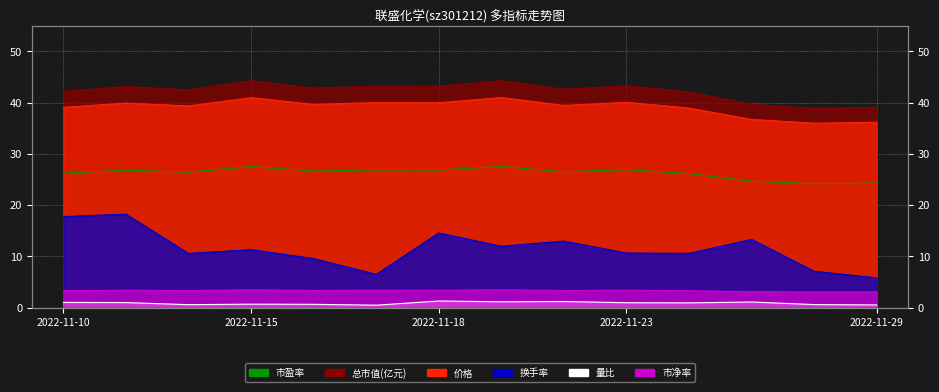

How many values in the 换手率 series exceed 11?

7